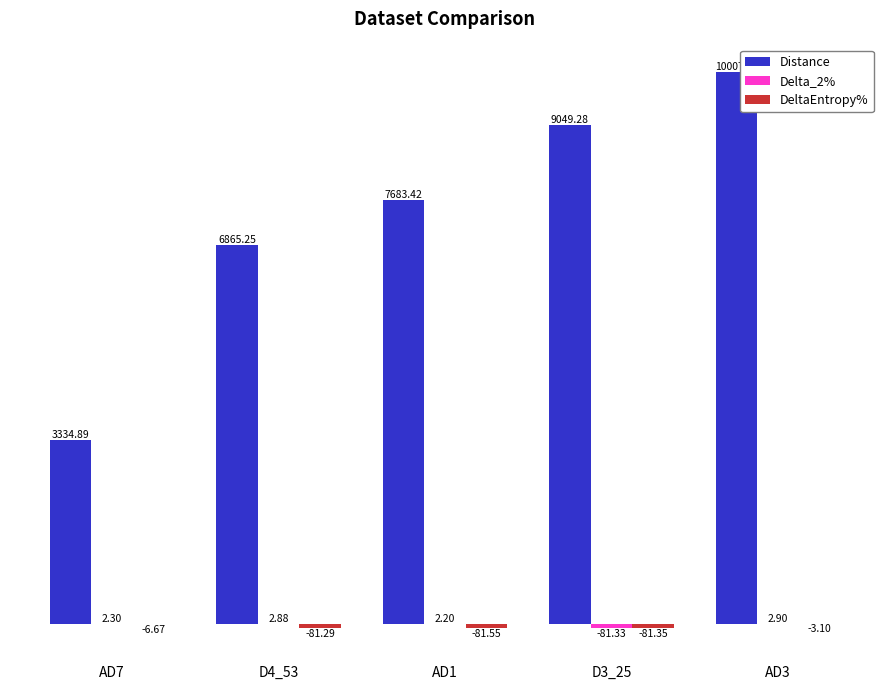

Where is Distance nearest to the value 6671?

D4_53